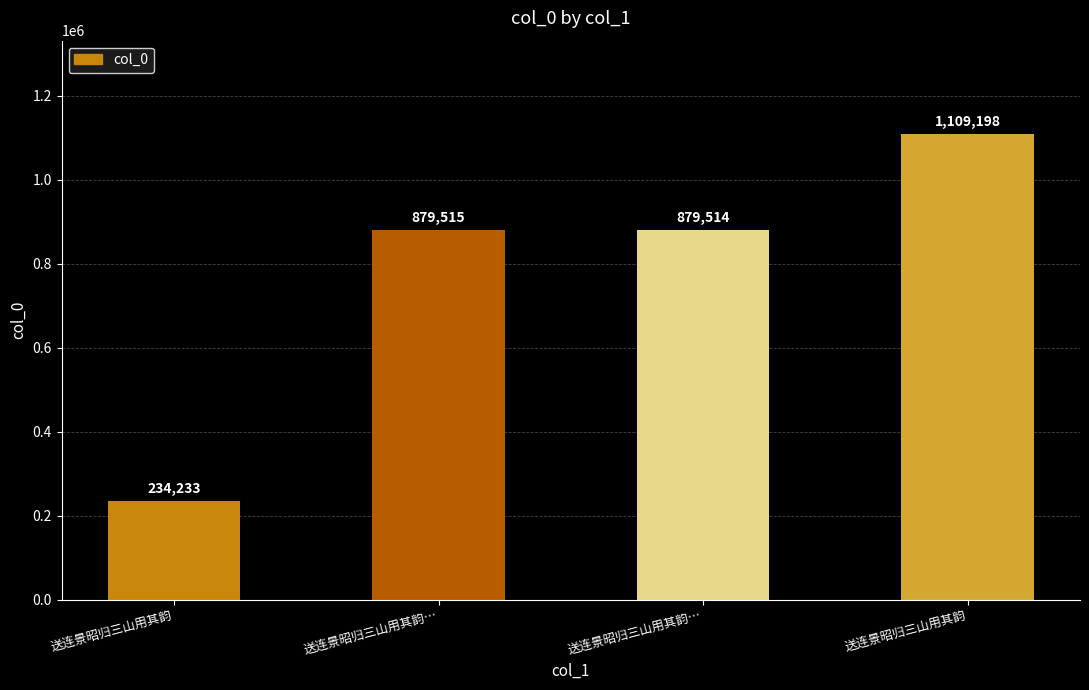

Reading left to right, transcribe all the data shown in this chart.

234233	879515	879514	1109198